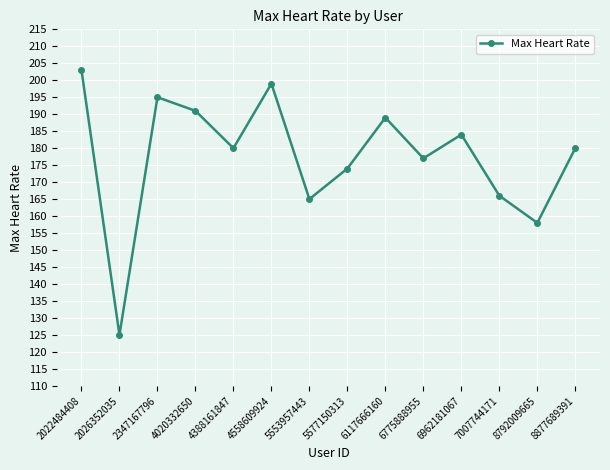

At which category does the chart reach its minimum across all series?

2026352035